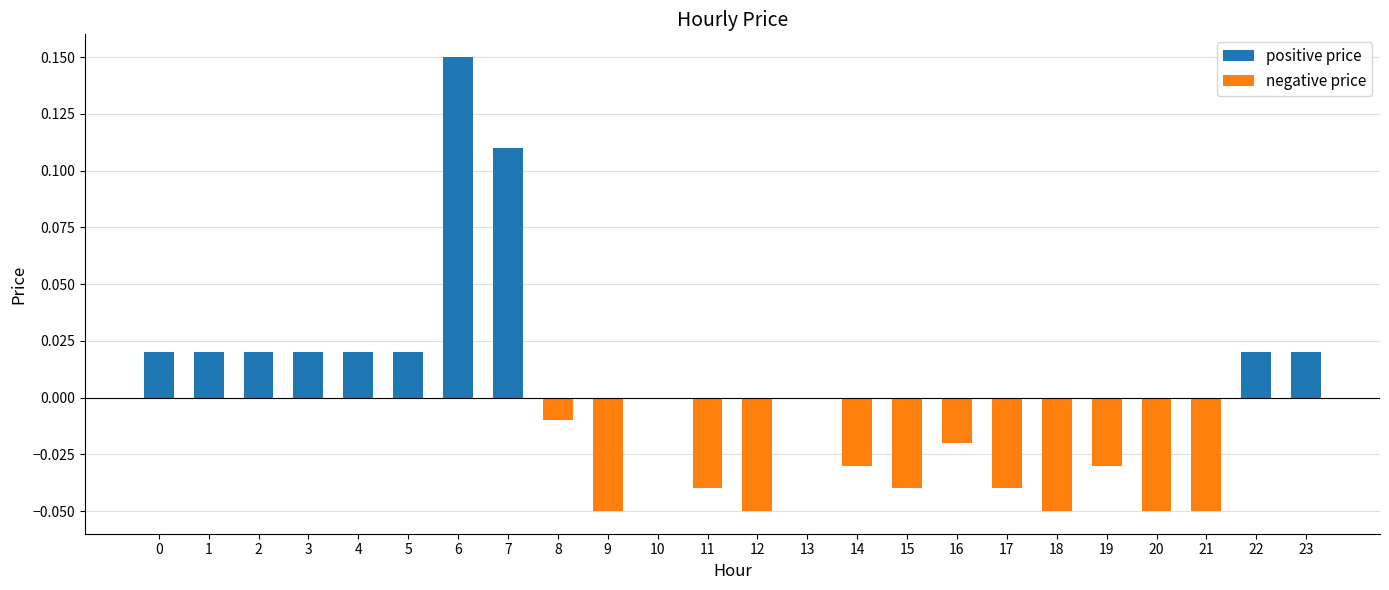

List the labels in order of positive price value, largest first.

6, 7, 0, 1, 2, 3, 4, 5, 22, 23, 8, 9, 10, 11, 12, 13, 14, 15, 16, 17, 18, 19, 20, 21